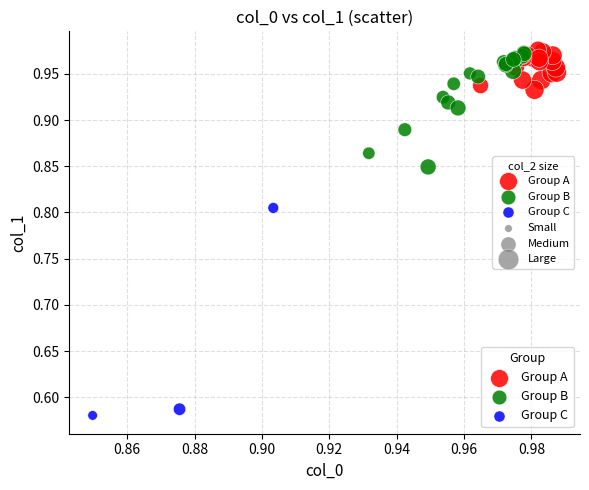

Which series contains the lowest Y value?

Group C